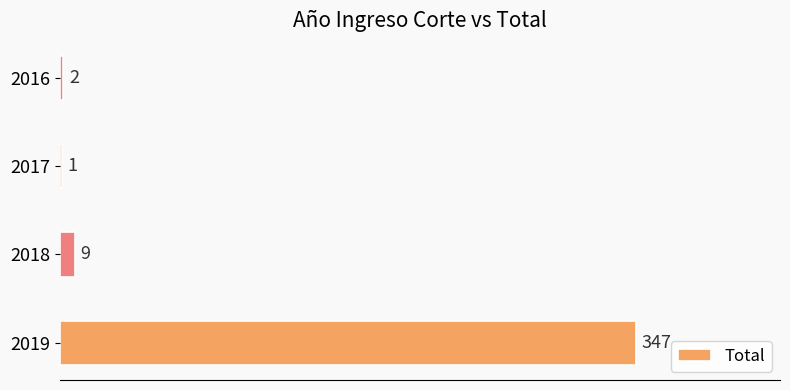

The chart shows a value of 1 at 2017. True or false?

True